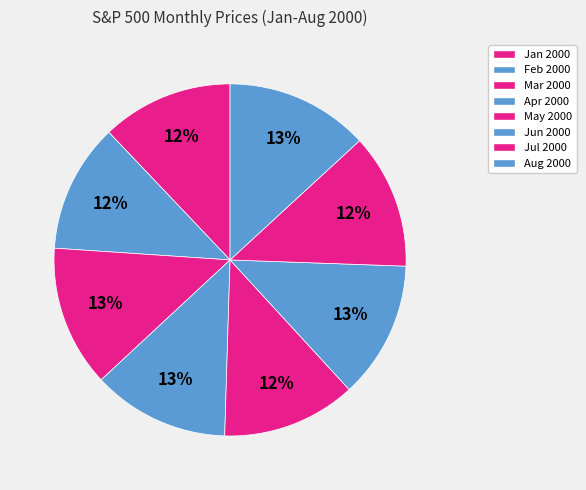

What is the change in value from Jan 2000 to May 2000?

+26.1